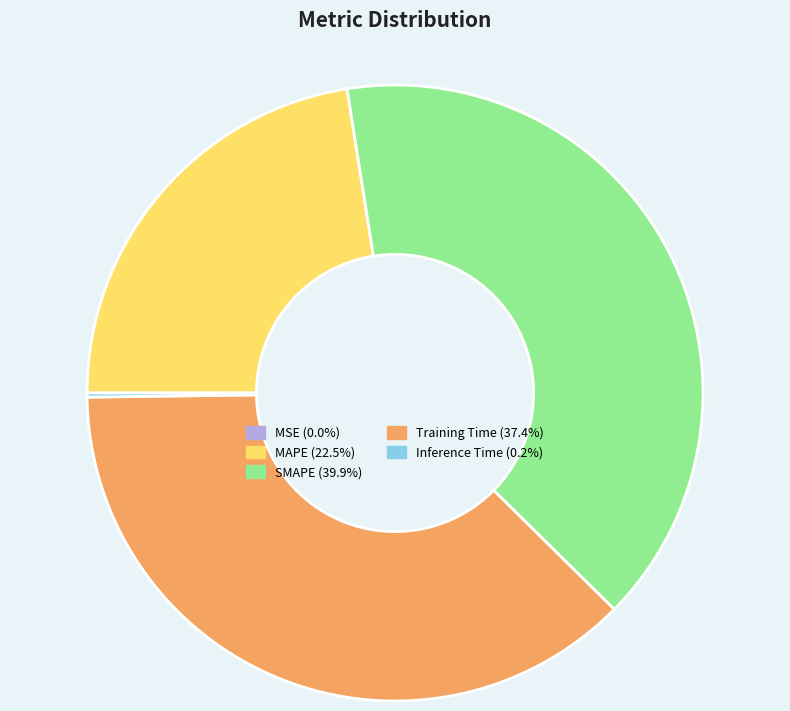

What is the largest slice in the pie chart?

SMAPE